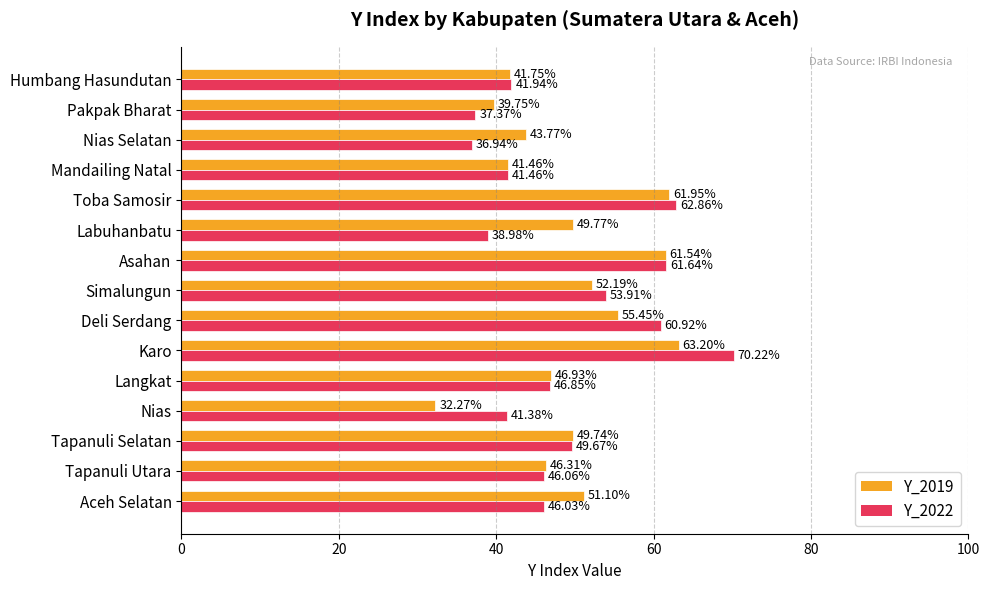

How many data points in Y_2019 are above 49?

8